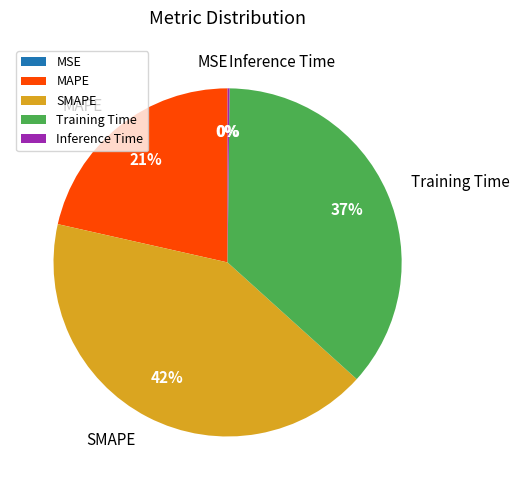

Which slice is the largest?

SMAPE